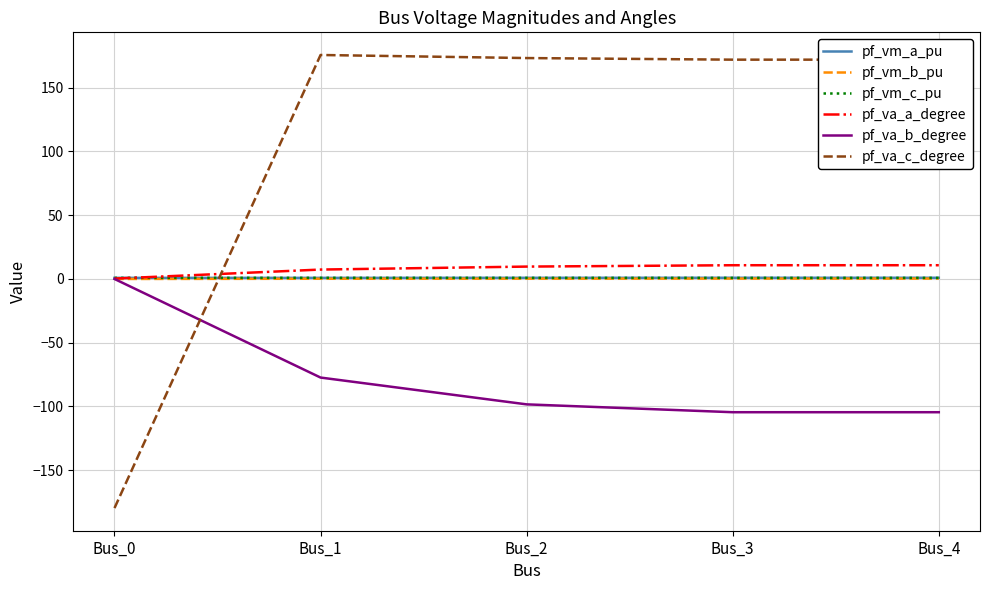

True or false: pf_va_b_degree has more than 1 points higher than both neighbors.

False